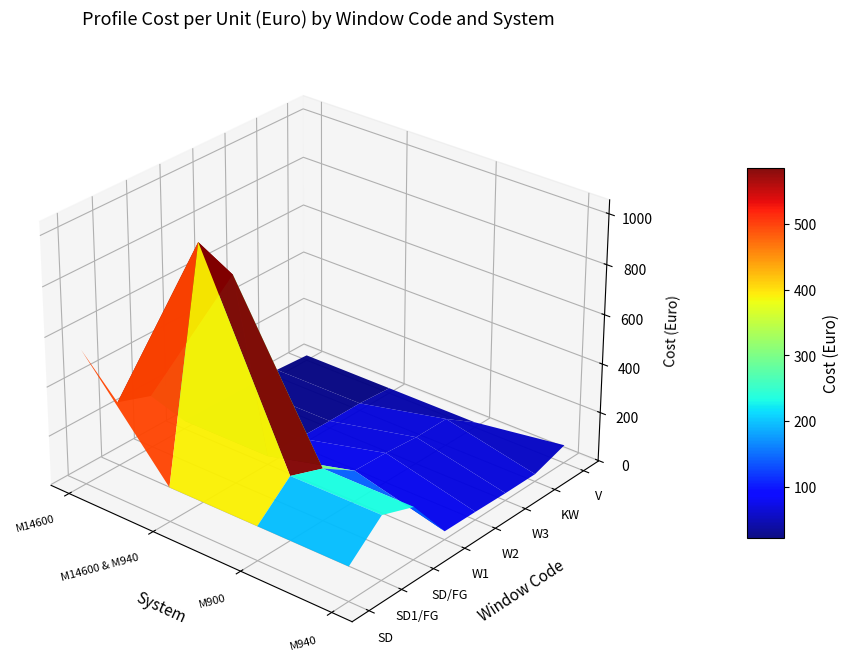

Is it true that SD equals -288.5 at M14600 & M940?

False